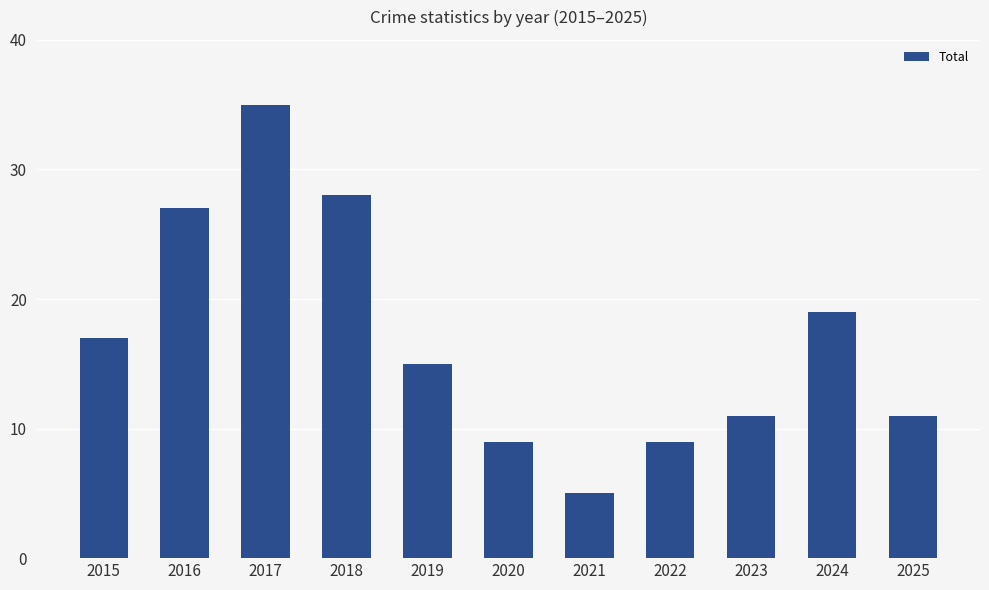

Read the value at 2024.

19